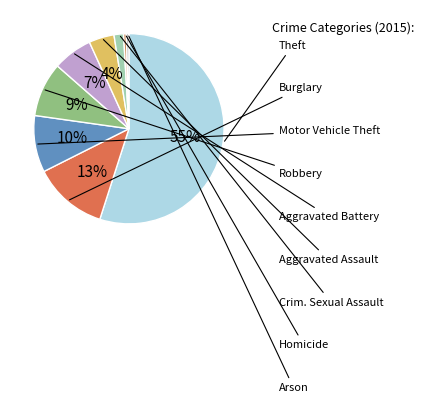

How many segments does this pie chart have?

9